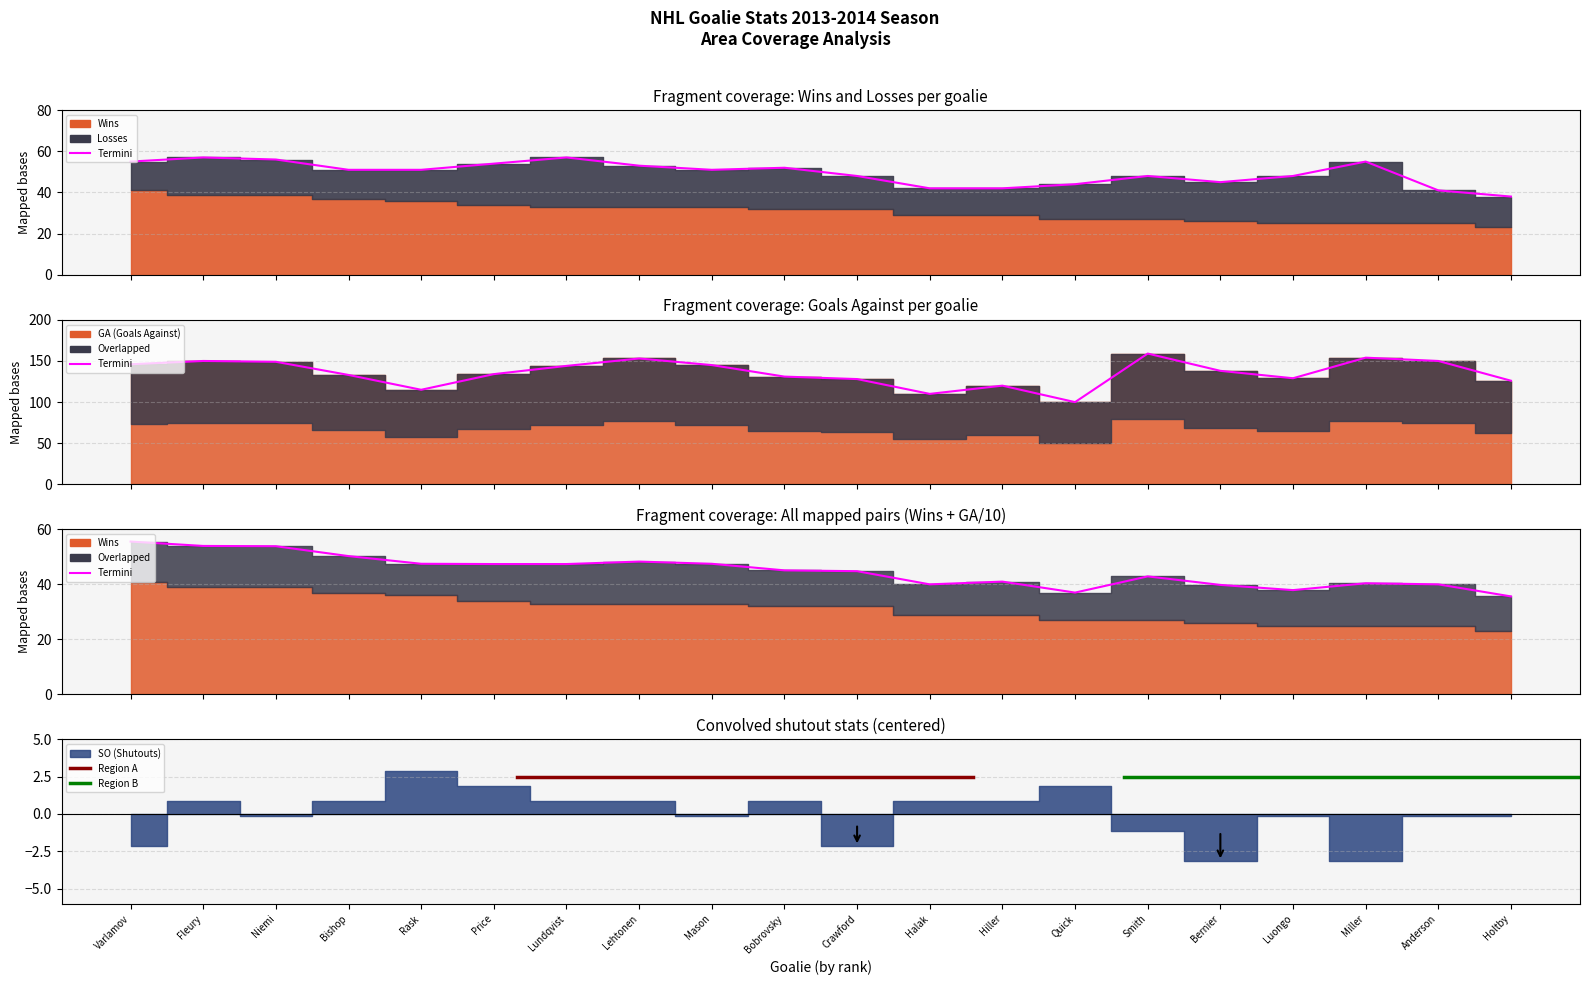

How many lines are shown in the chart?

4